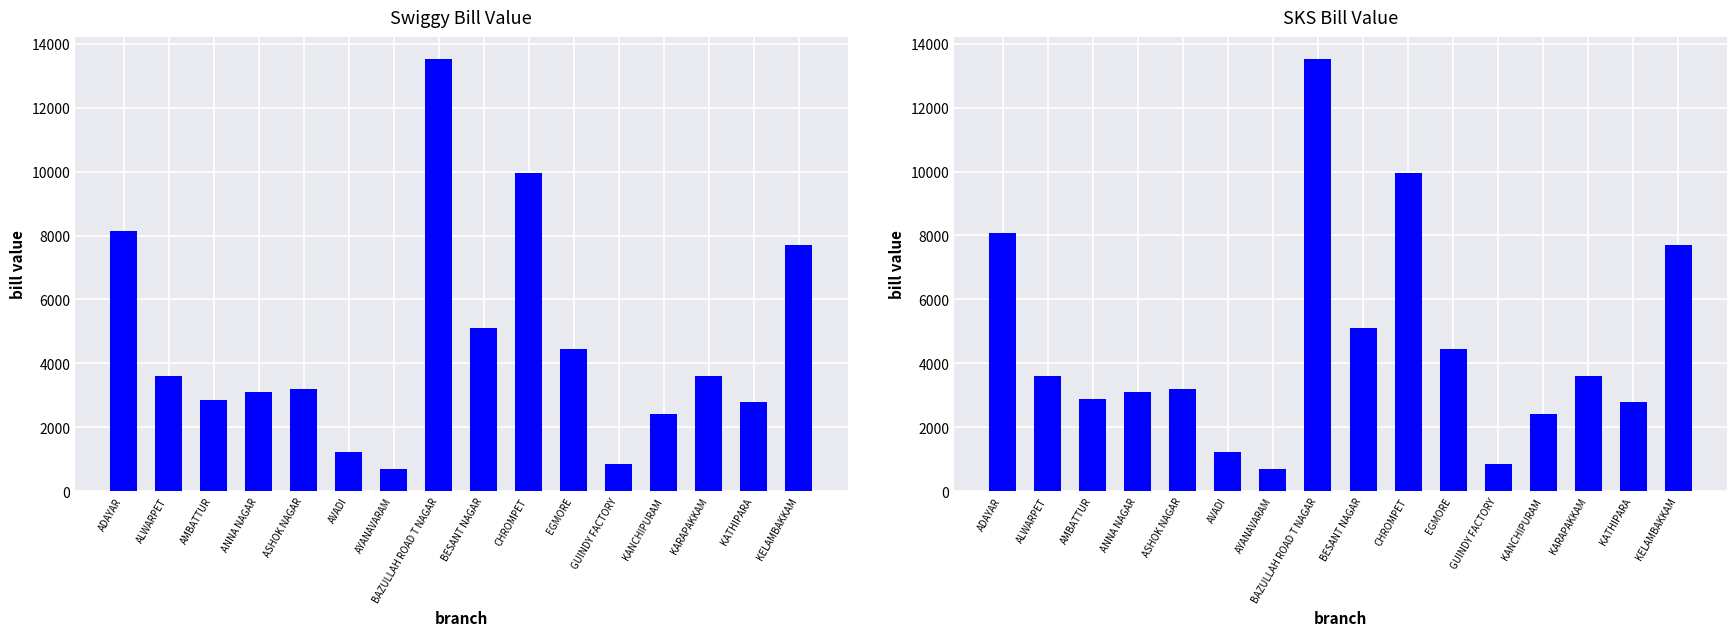

At which label does SKS BILL VALUE first exceed 3599?

ADAYAR